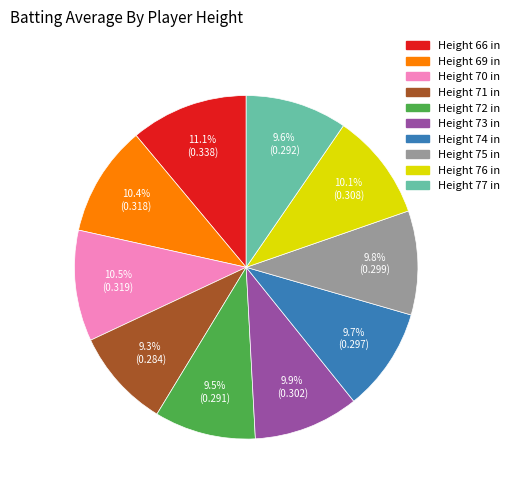

How much of the chart is everything except Height 71 in?

90.7%